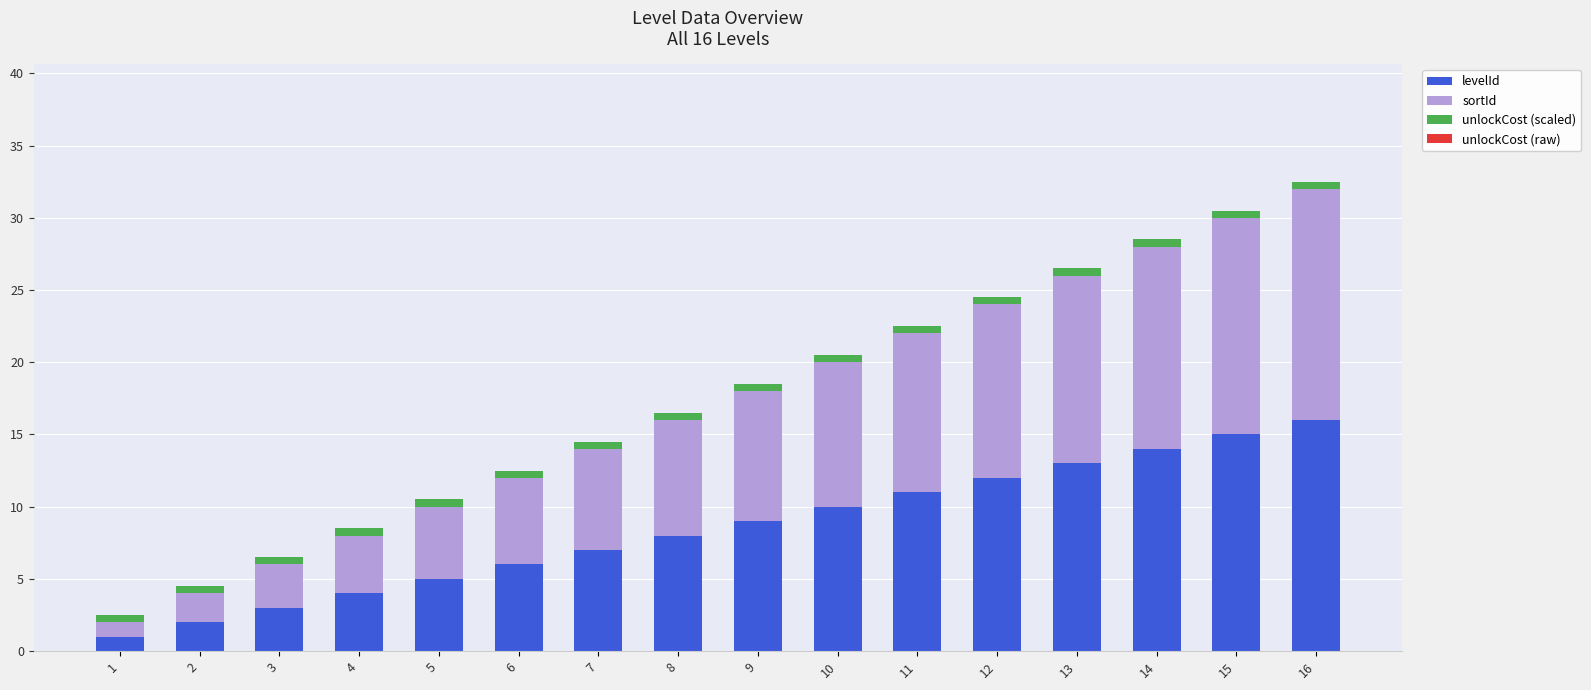

The value of levelId at 12 is 19.1. True or false?

False